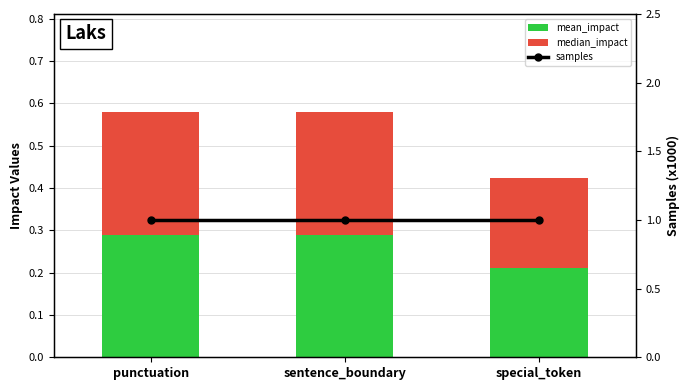

Between punctuation and sentence_boundary, which series saw the biggest shift?

mean_impact